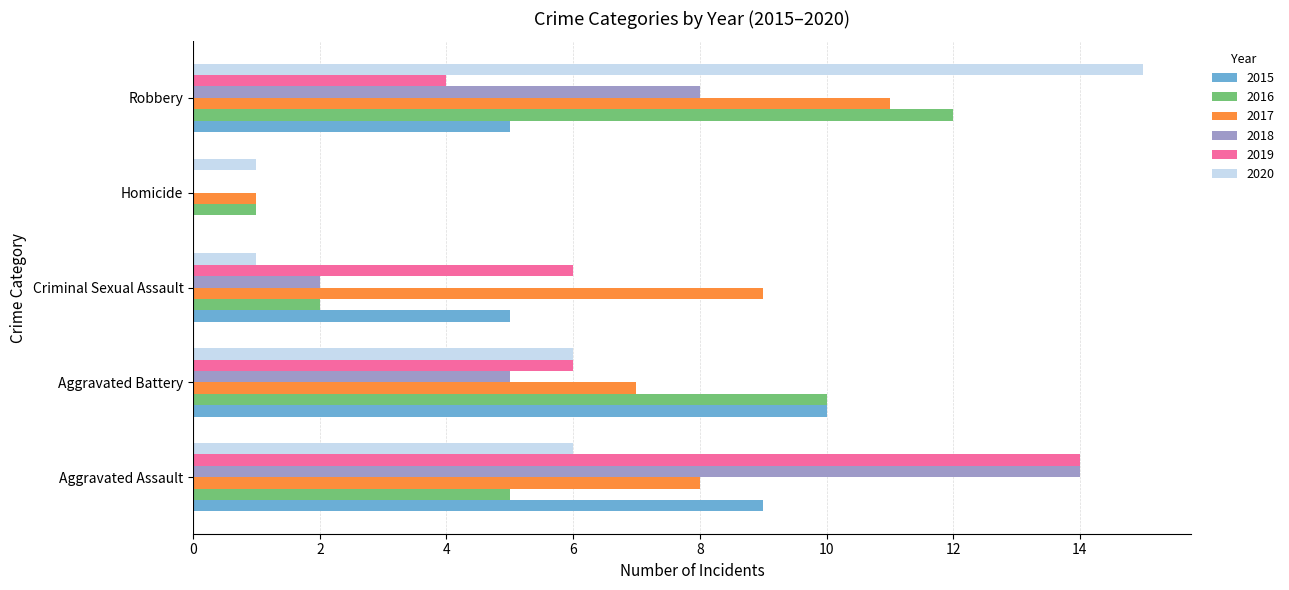

The 2016 series shows 13 at Aggravated Battery. True or false?

False